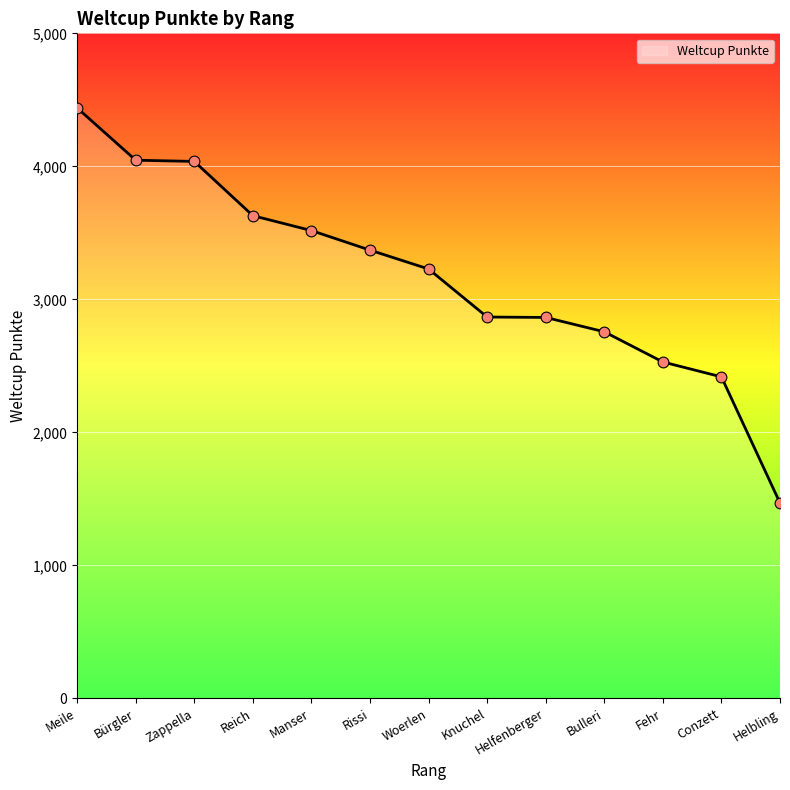

Which has a higher value, Knuchel or Reich?

Reich